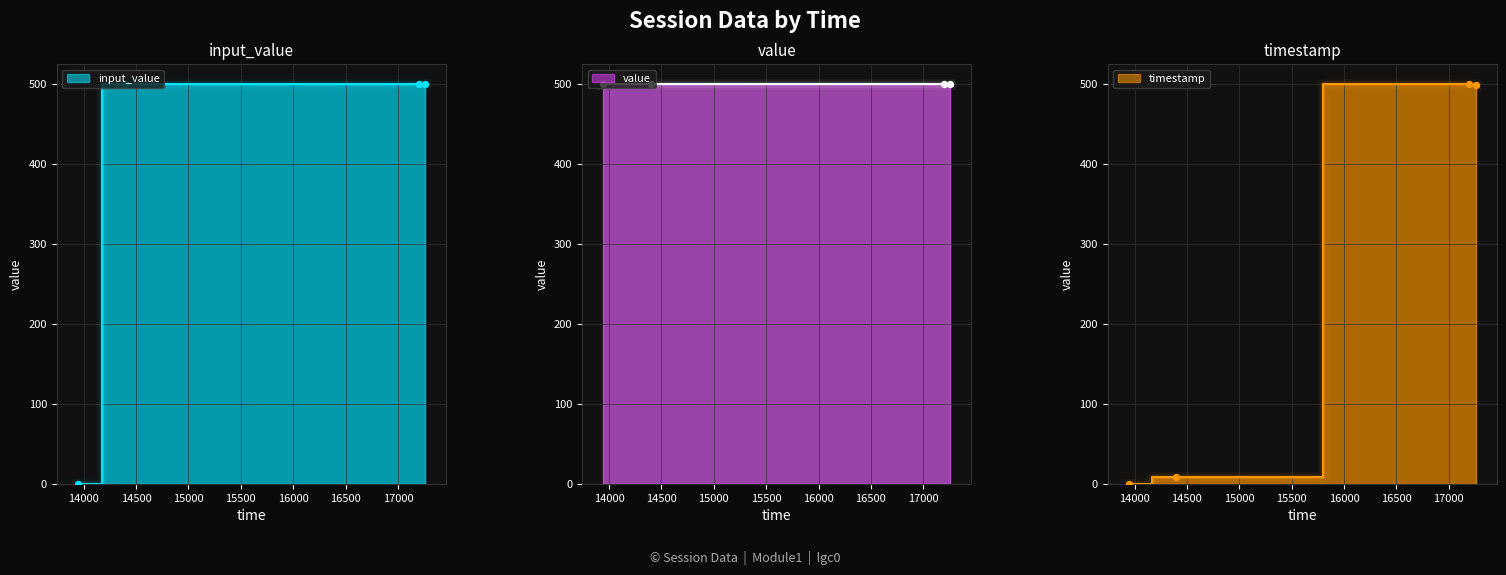

Which series has the largest total across all categories?

input_value